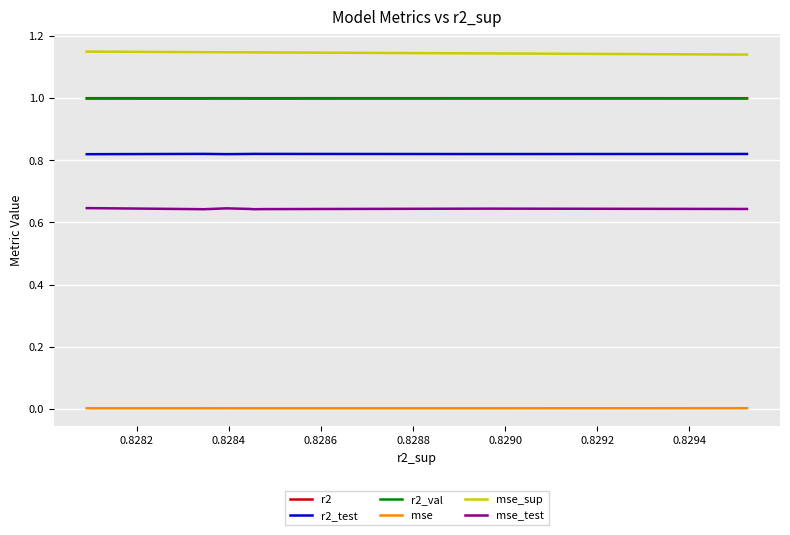

In mse, how many points are lower than both neighbors (excluding endpoints)?

3